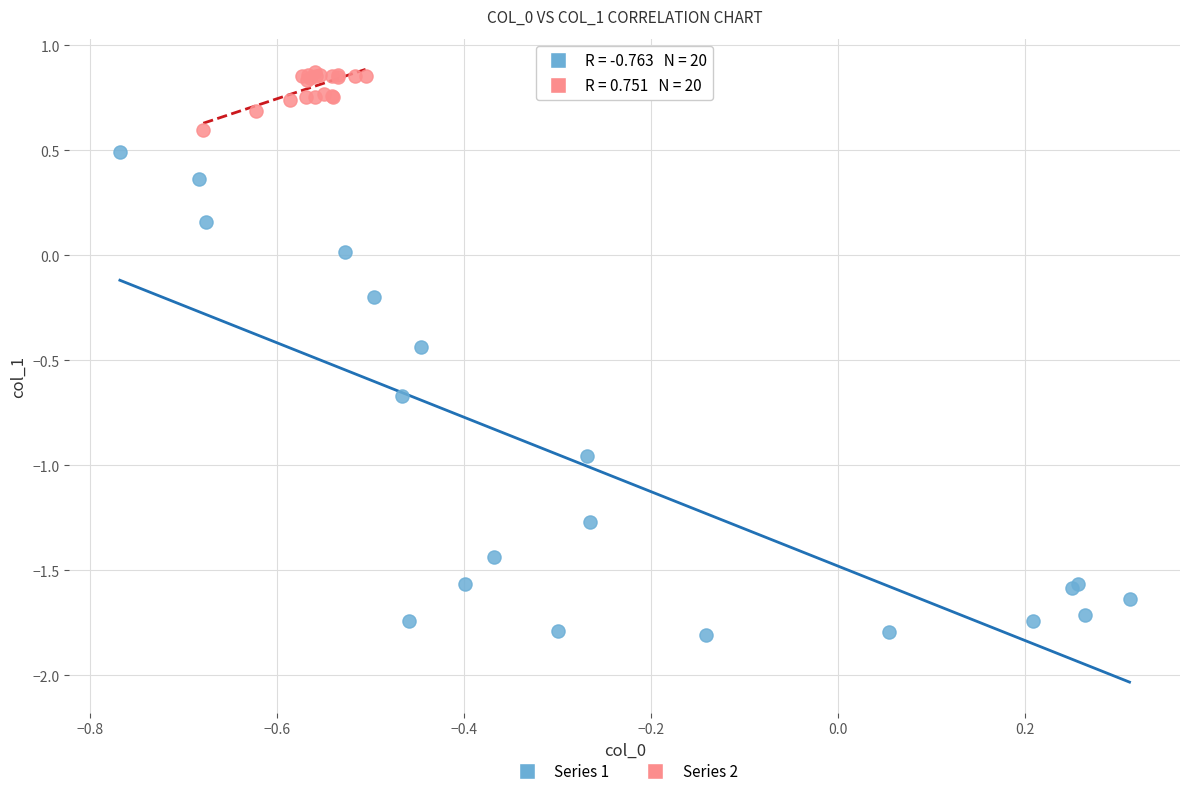

Which series contains the highest Y value?

Series 2